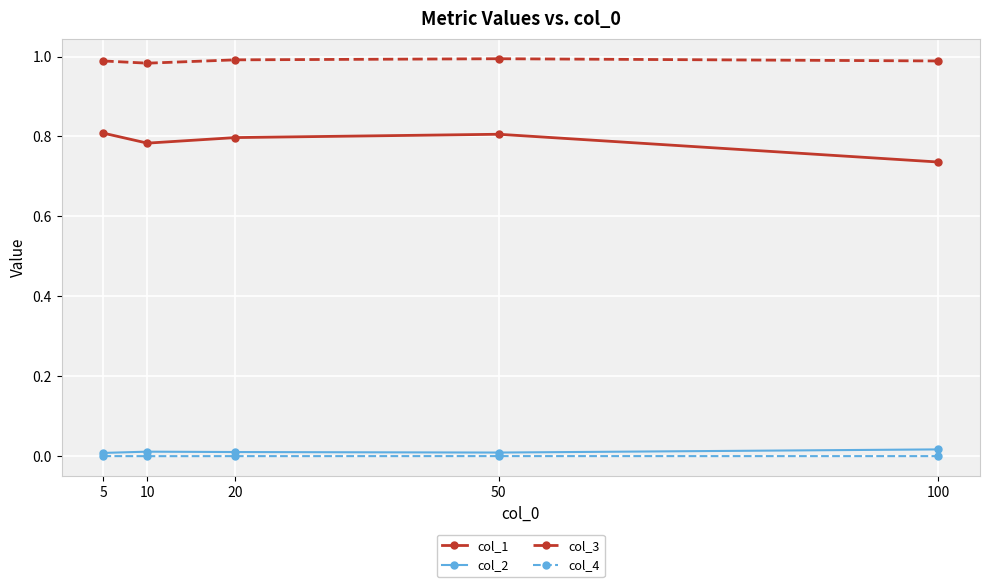

True or false: col_3 and col_2 intersect in this chart.

False